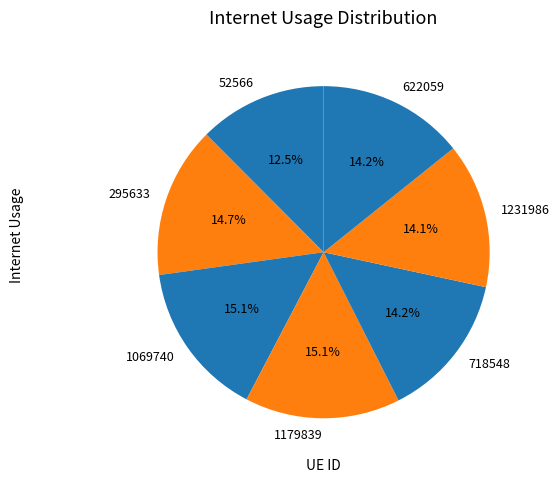

To the nearest percent, what percentage of the pie is 718548?

14%